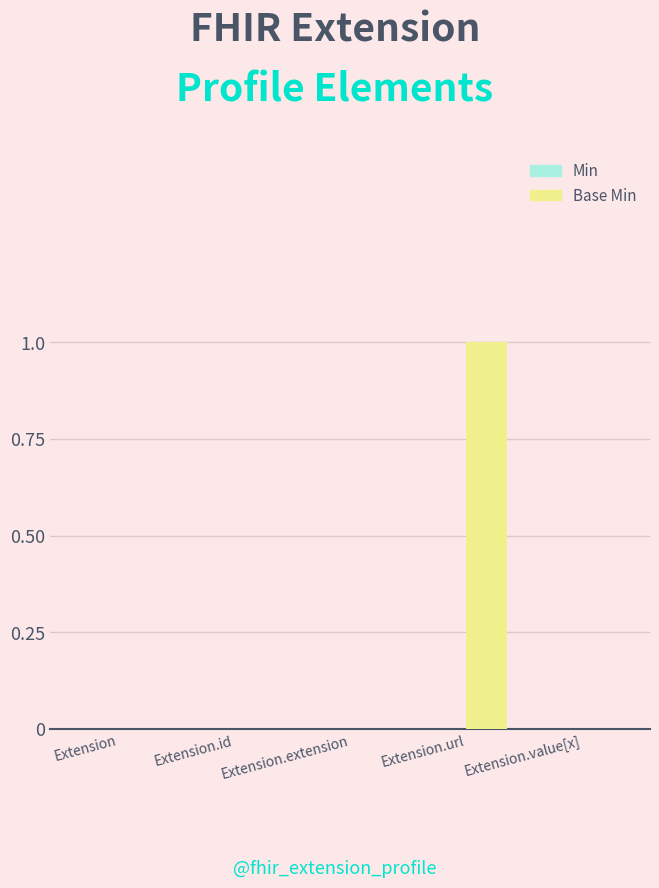

What is the change in value from Extension.id to Extension.url?

+1